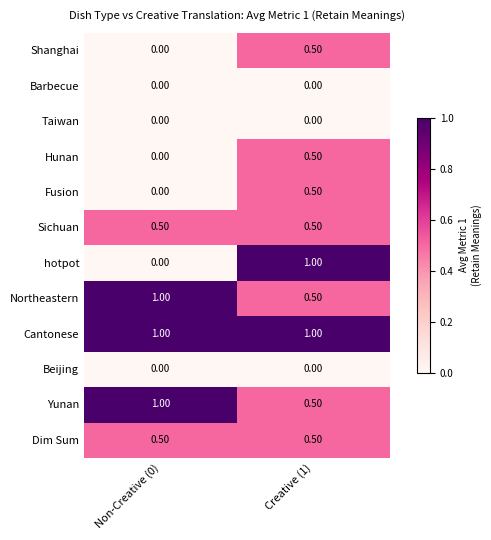

What is the spread (max minus min) of values at Creative (1)?

1.0